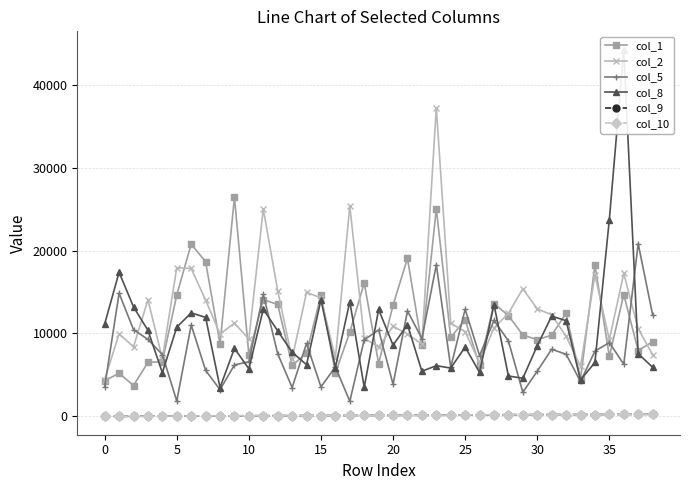

What value does the col_8 series have at 13?

7744